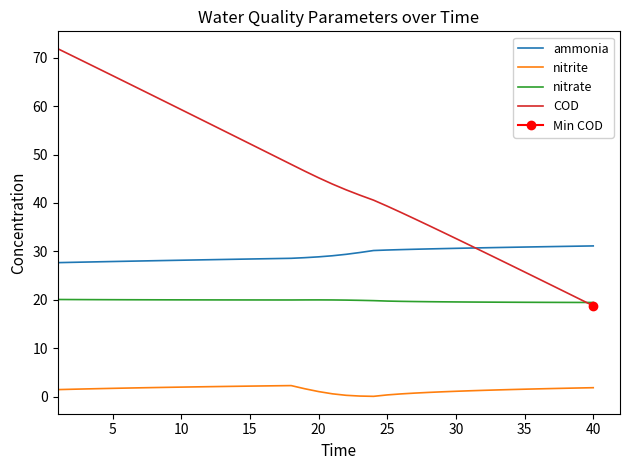

How many lines are shown in the chart?

4